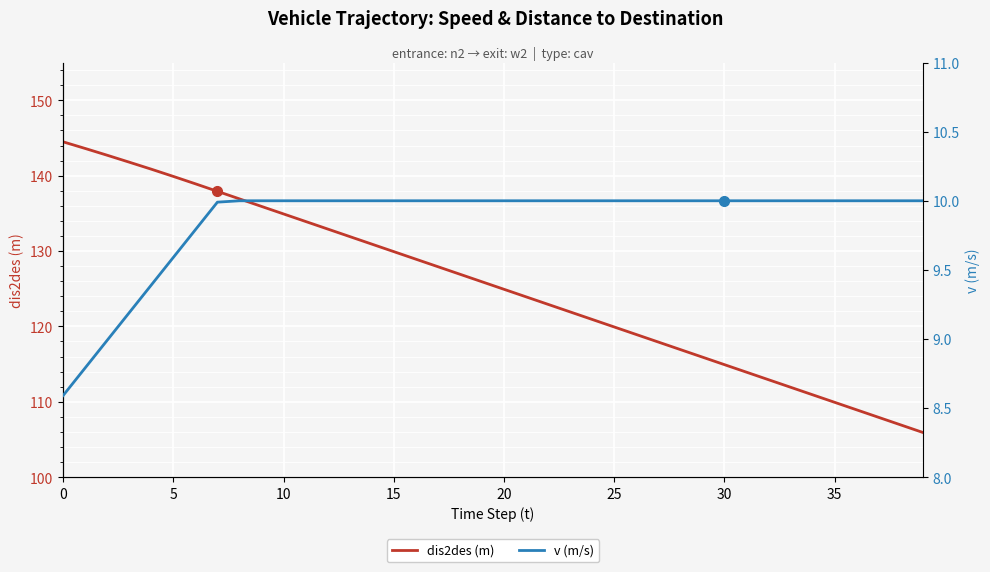

True or false: dis2des (m) has a value of 196.0 at 36.

False